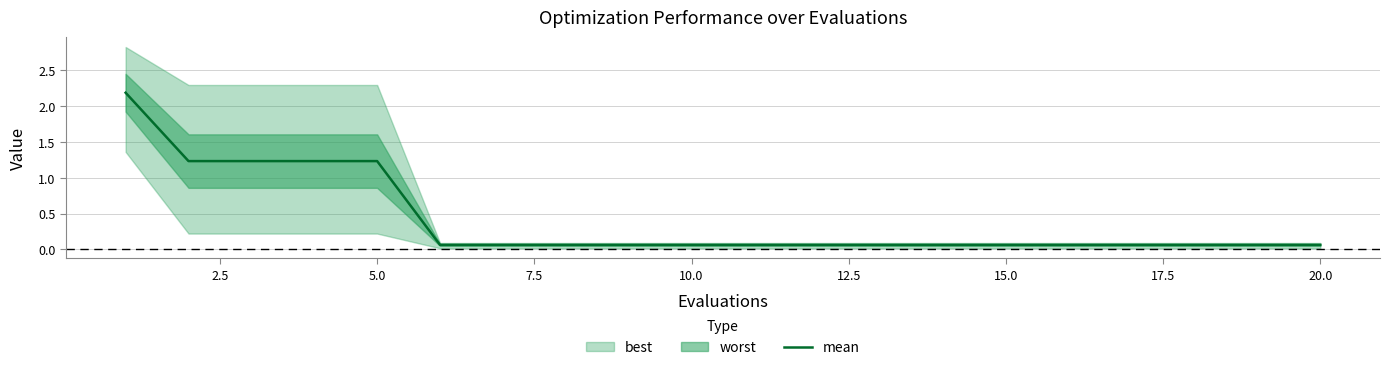

What is the maximum value shown in the chart?

2.2